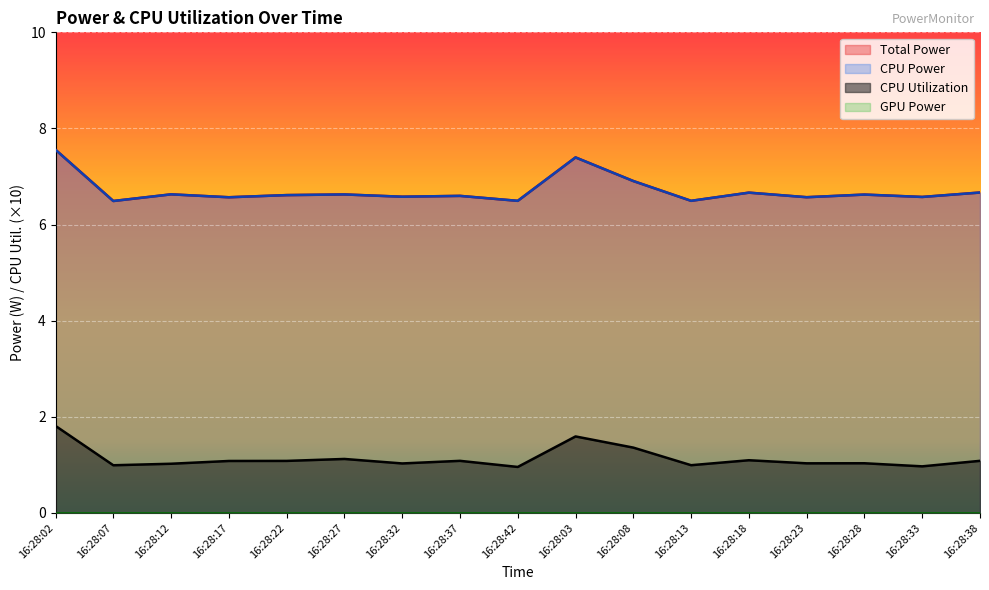

At which category is the sum across all series the highest?

16:28:02